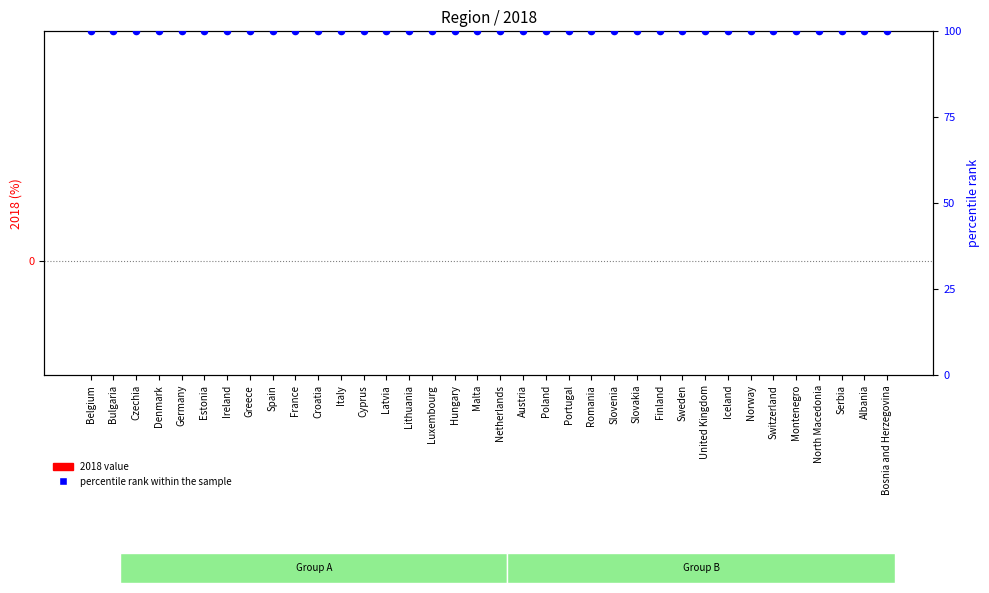

What is the total value across all series at Slovakia?

100